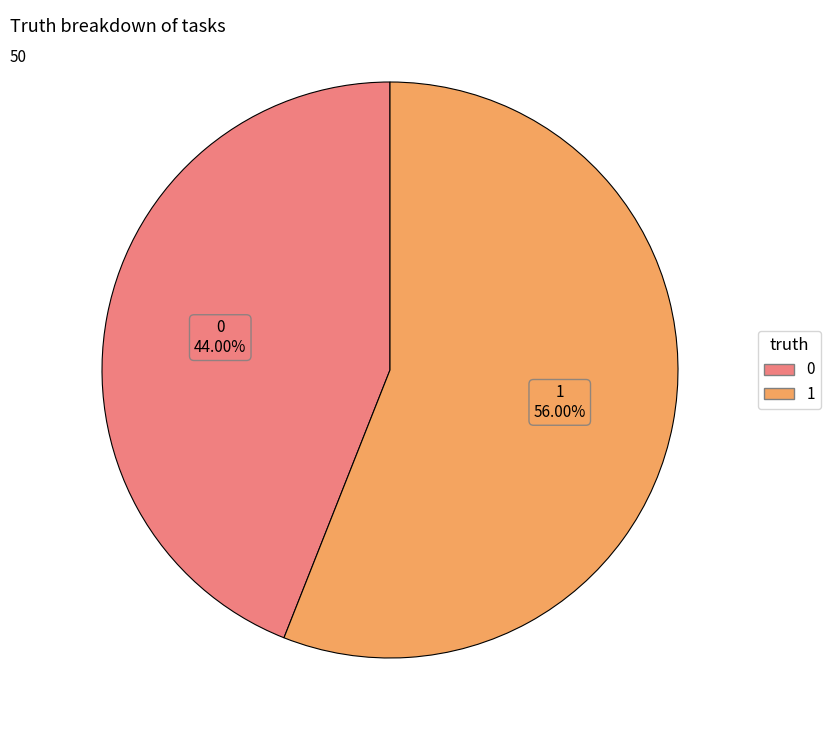

How much of the chart is everything except 1?

44.0%